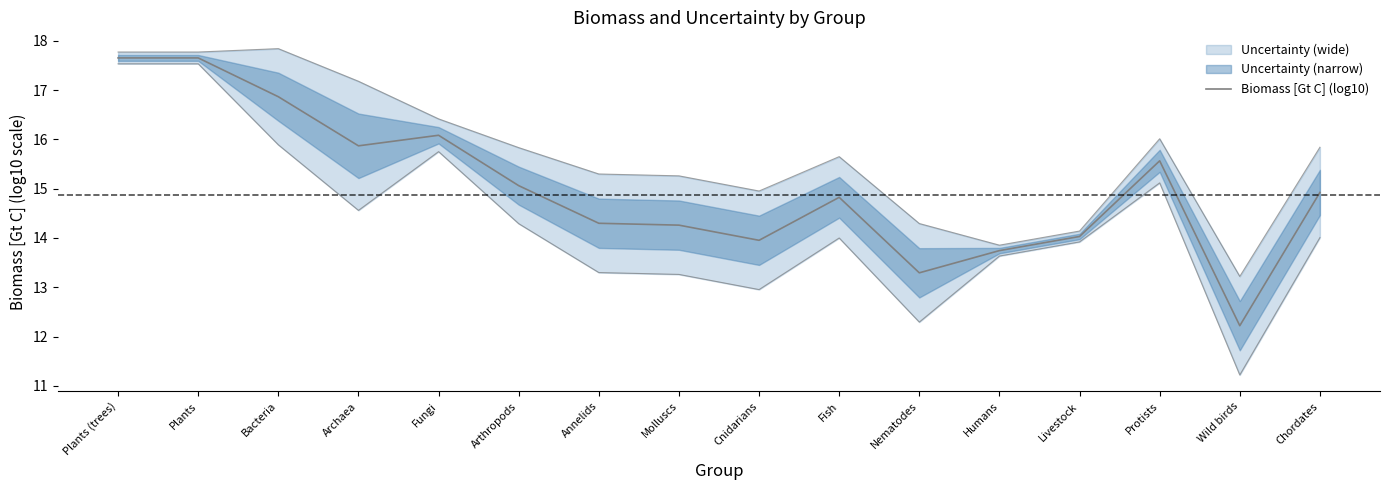

True or false: the data shows 18.4 at Nematodes.

False